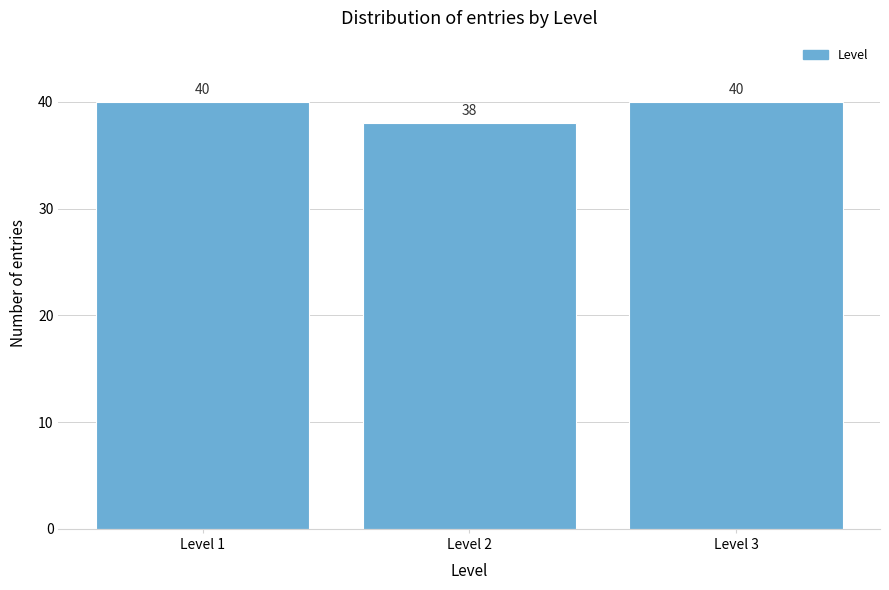

Reading left to right, extract all data points from this chart.

40	38	40